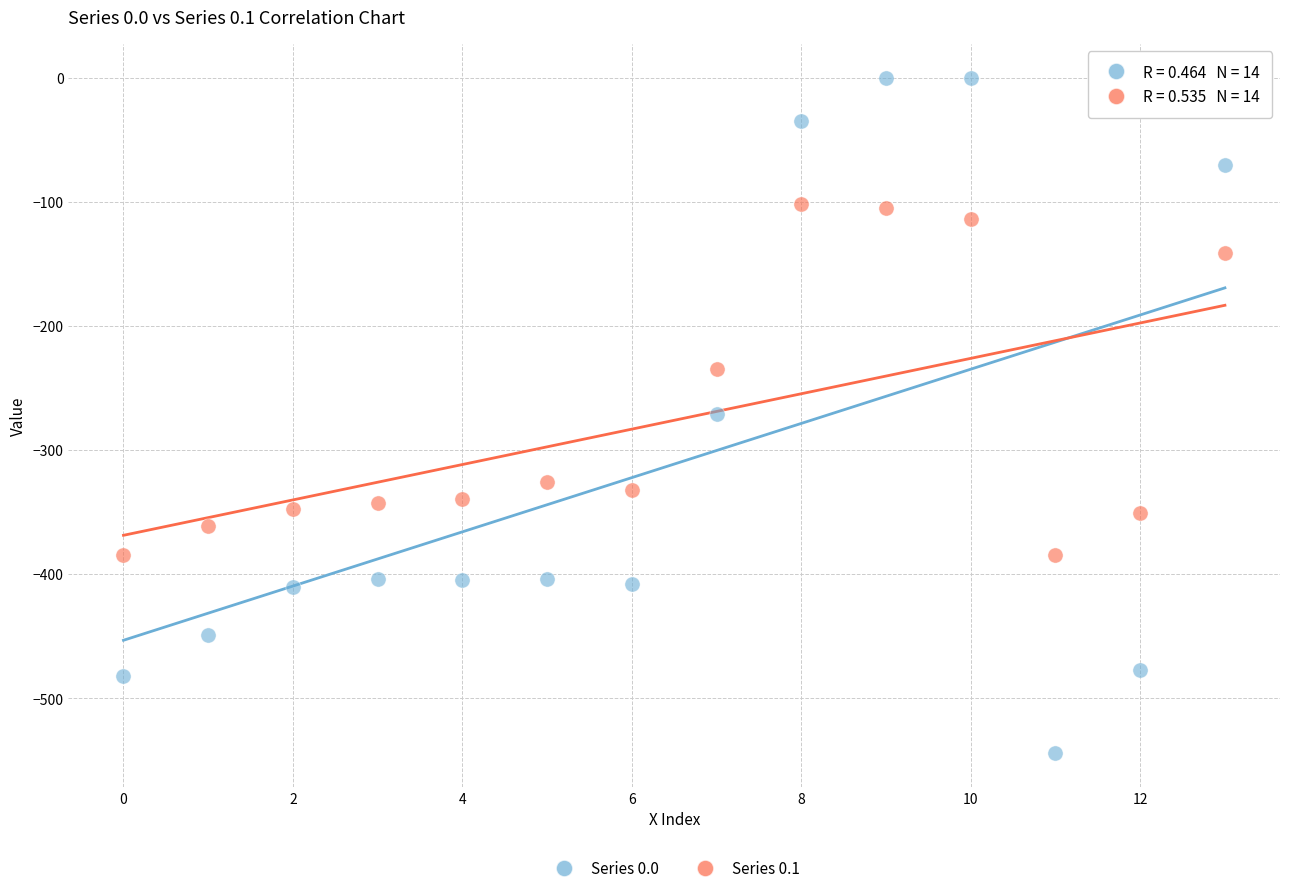

What are all the series names shown in the legend?

Series 0.0, Series 0.1